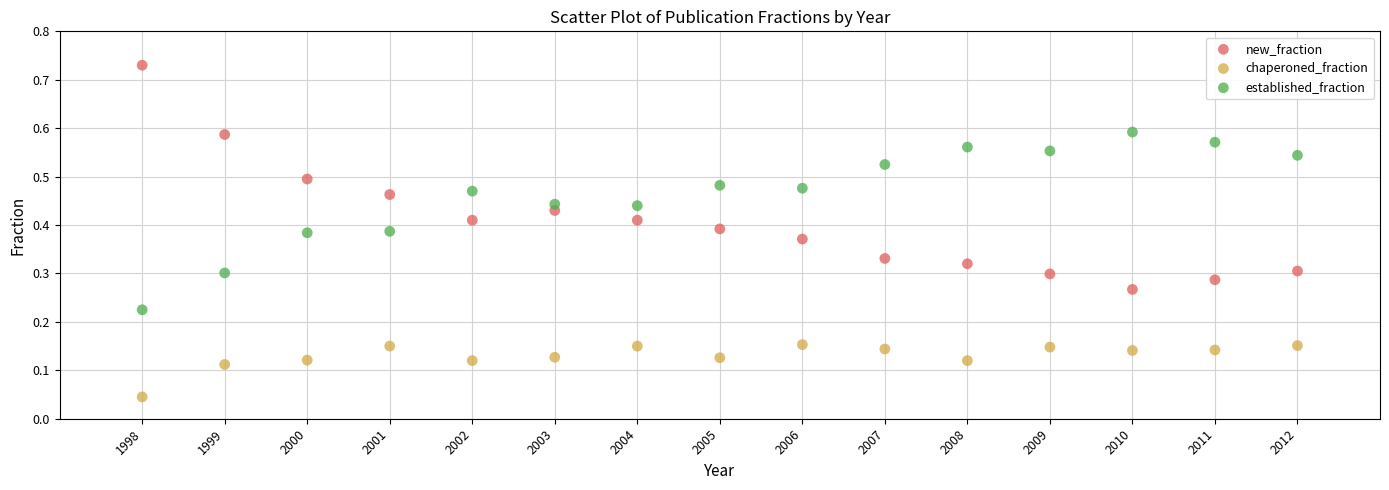

Across all data points, what is the range of X values (max minus min)?

14.0